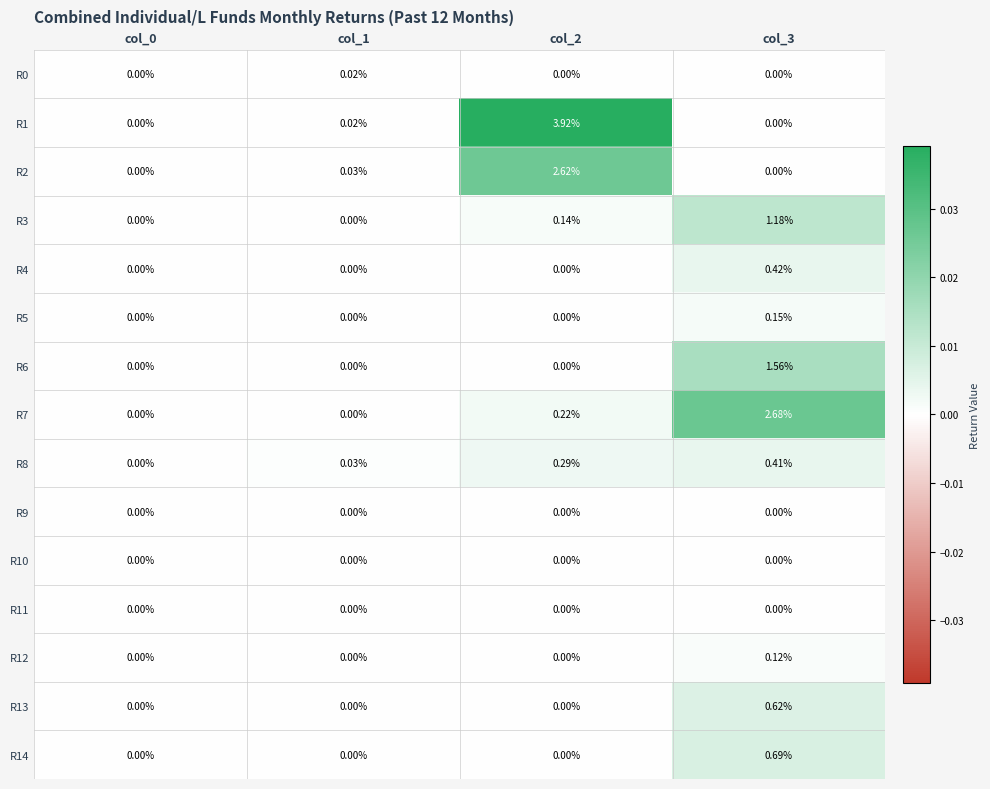

How many categories are shown in the chart?

4